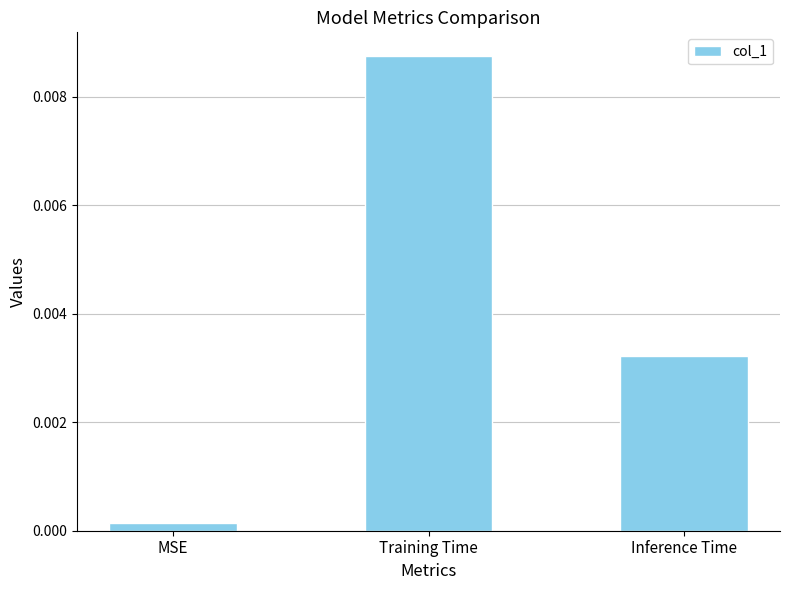

What is the label of the 1st bar from the right?

Inference Time